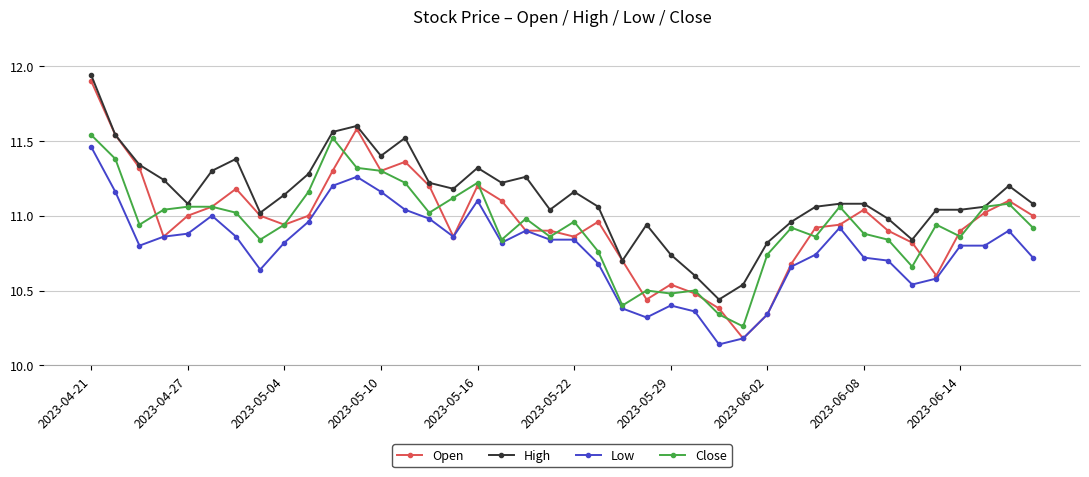

Which series has the largest total across all categories?

High